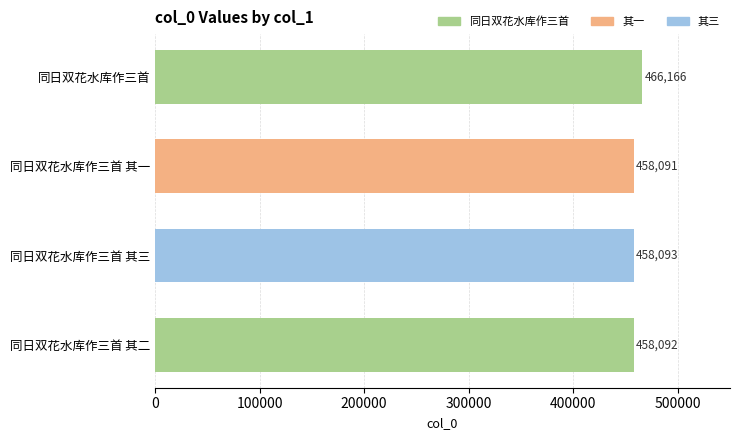

Reading top to bottom, list all the values displayed in this chart.

同日双花水库作三首=466166	同日双花水库作三首 其一=458091	同日双花水库作三首 其三=458093	同日双花水库作三首 其二=458092